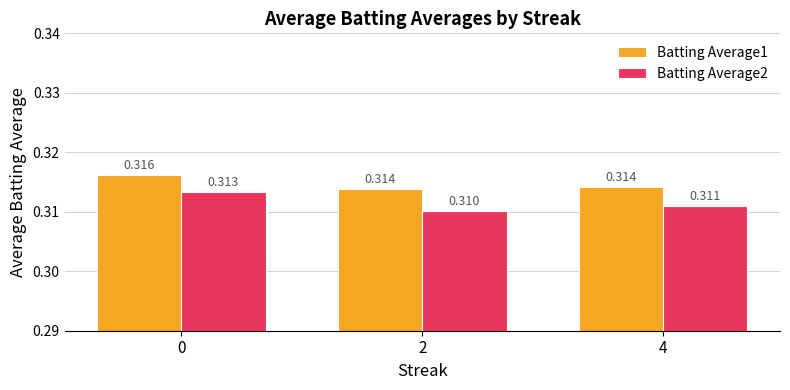

What is the sum of the Batting Average1 values at 0 and 4?

0.6